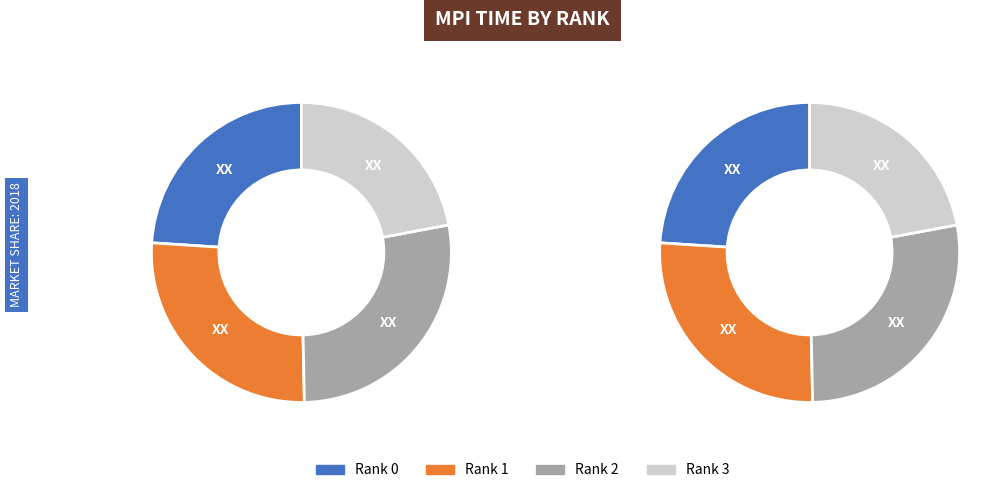

What percentage is NOT represented by Rank 0?

76.0%